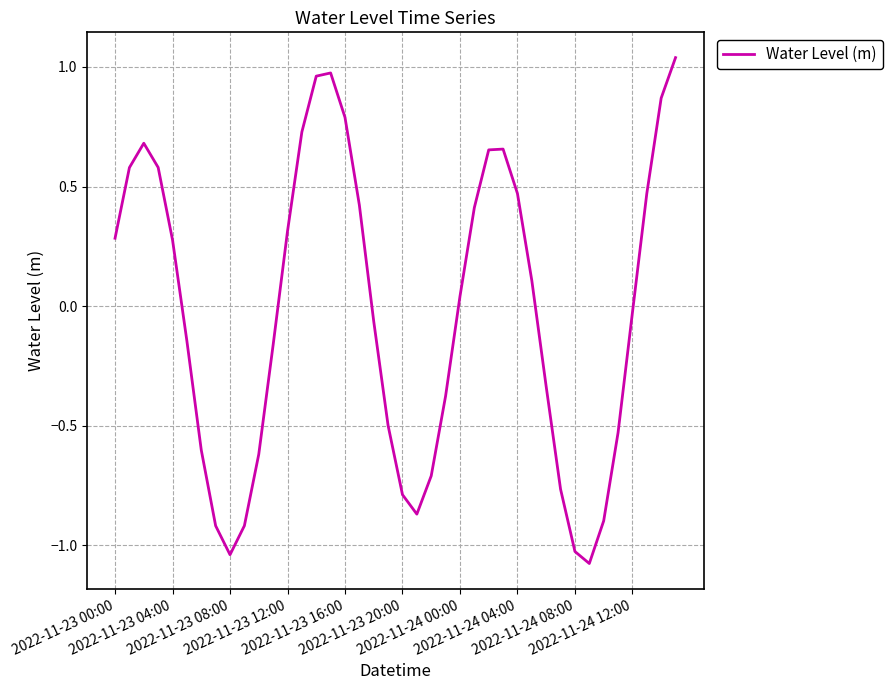

How many lines are shown in the chart?

1